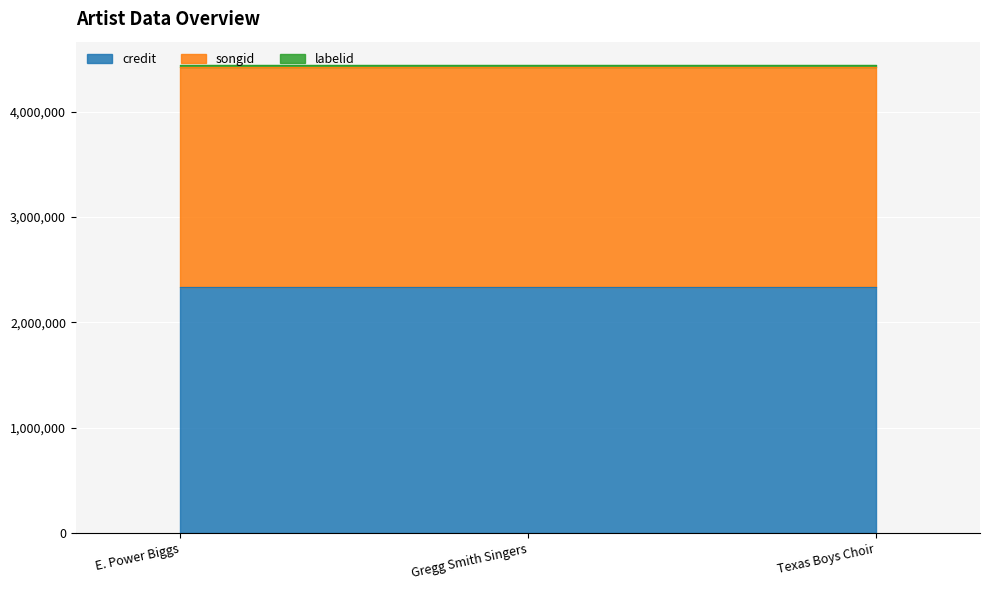

What is the label of the 3rd point from the right?

E. Power Biggs